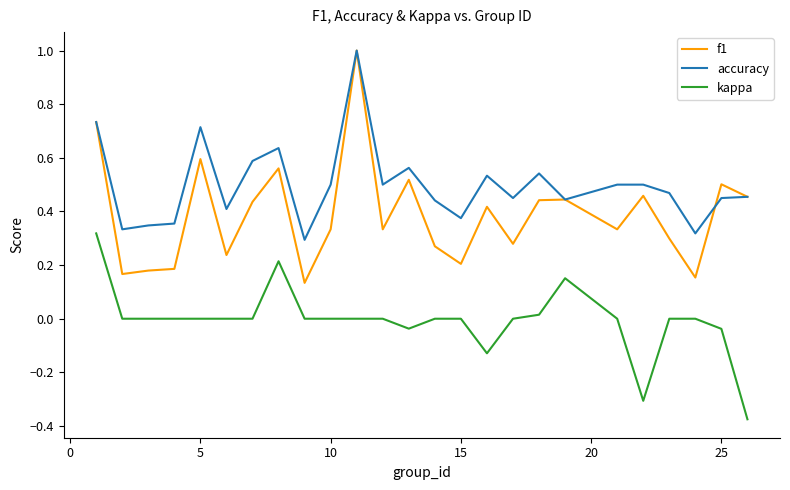

How many f1 values are between 0 and 1?

25